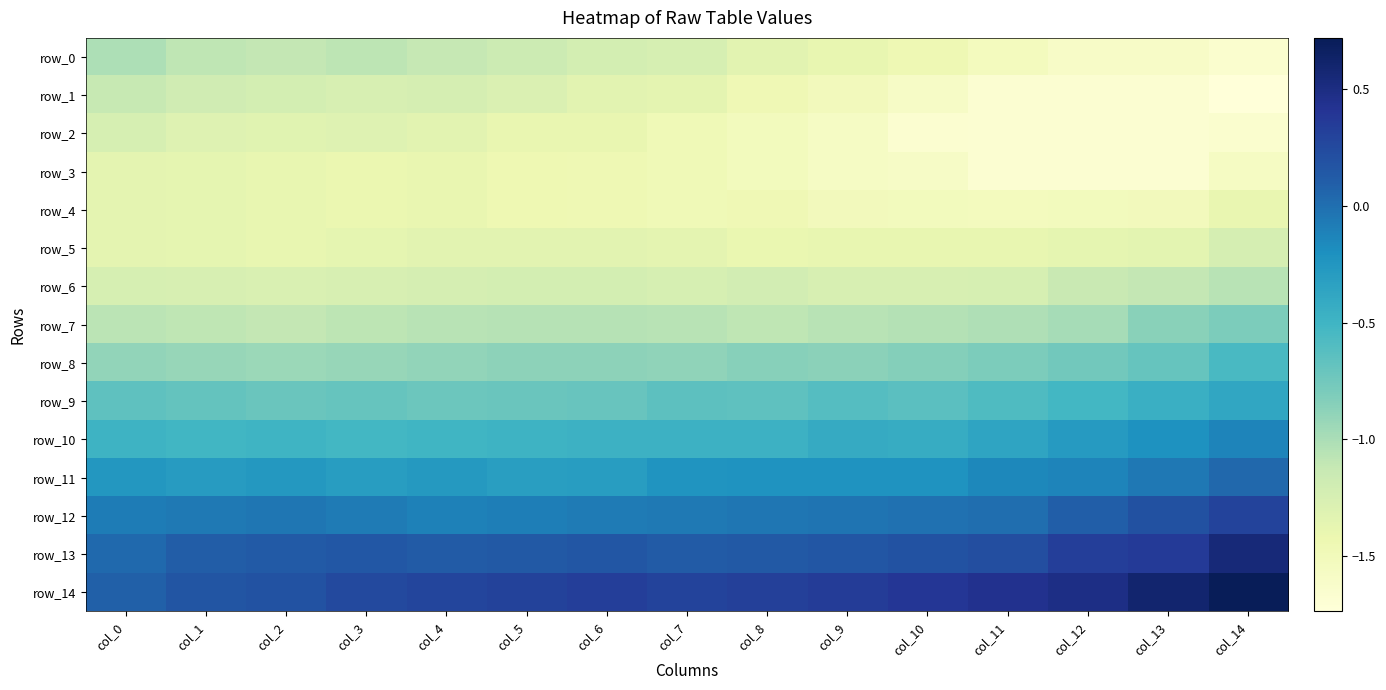

Which label corresponds to the largest value in the chart?

col_14